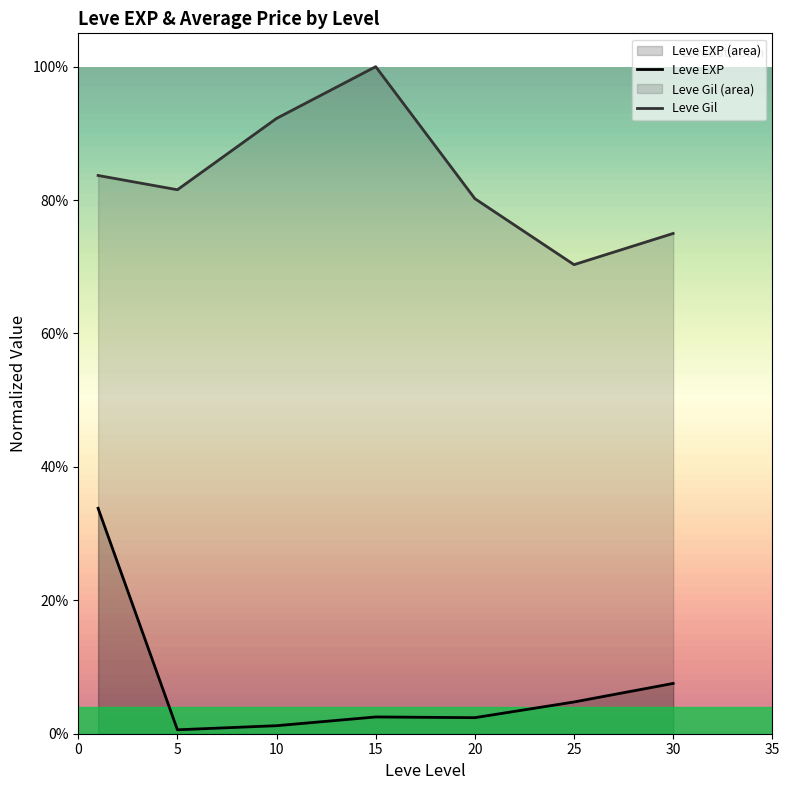

Which series has the largest range (max minus min)?

Leve EXP